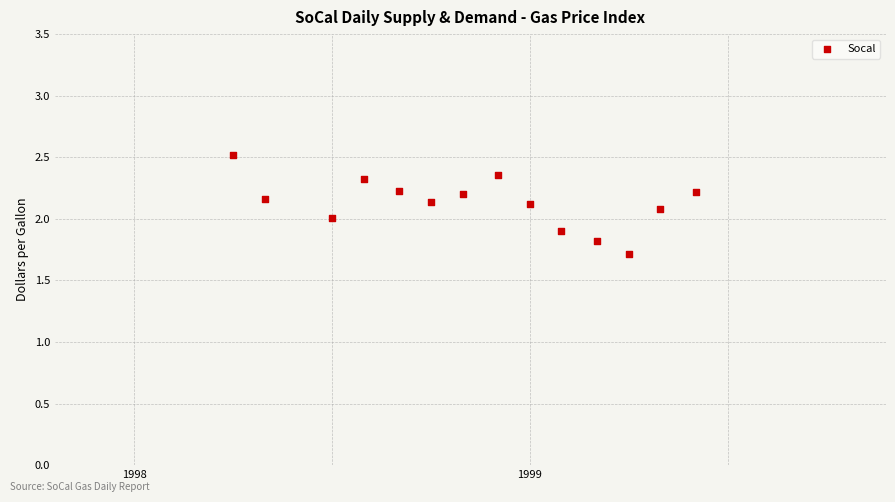

What is the range of X values (max minus min)?

1.2